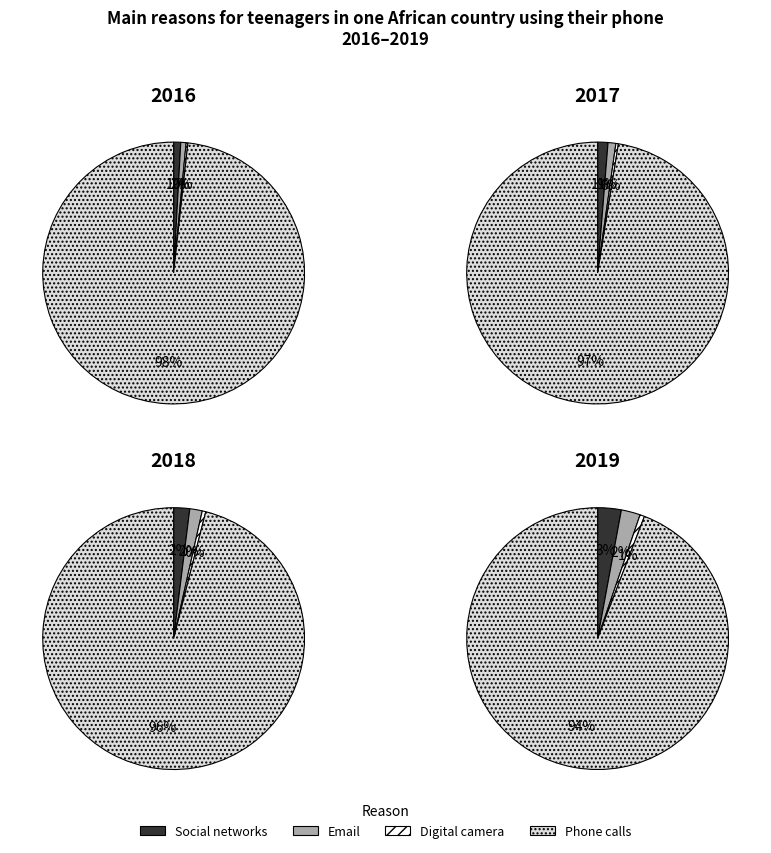

Is there a majority slice in this chart?

Yes